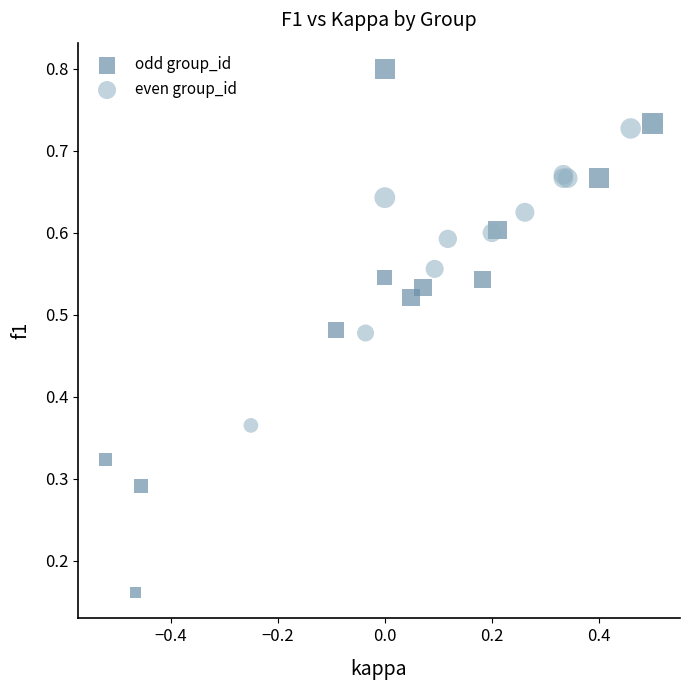

Which series reaches the minimum Y coordinate?

odd group_id